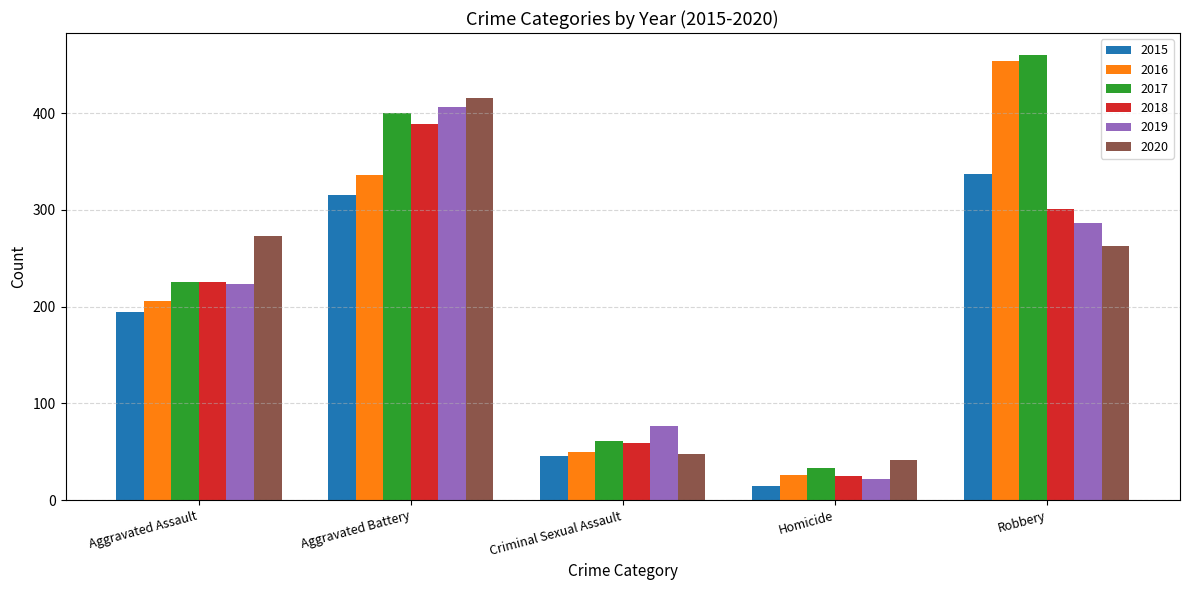

What is the sum of all 2016 values?

1072